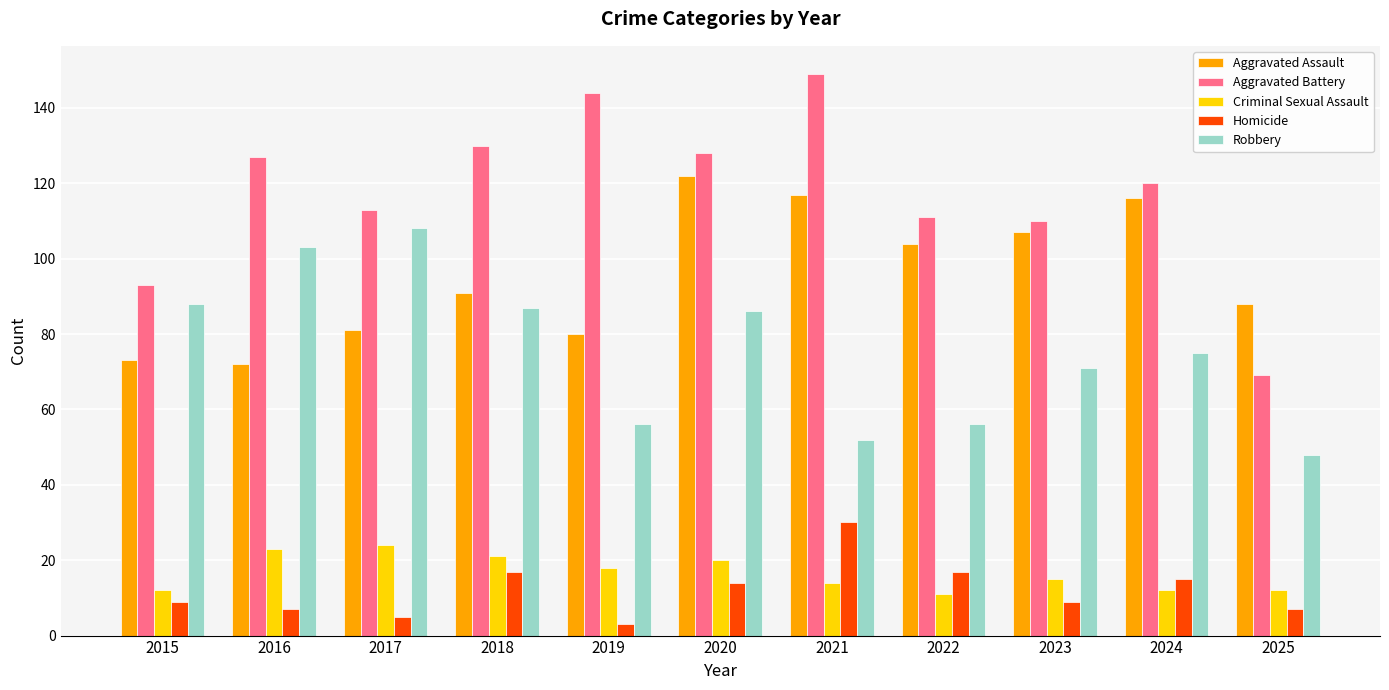

The Robbery series shows 55 at 2016. True or false?

False